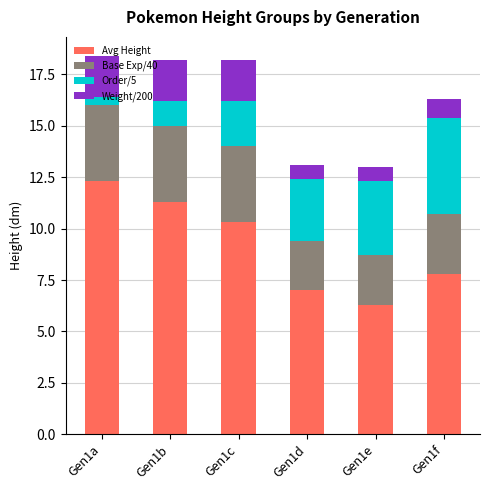

What is the value of the Avg Height bar at the 1st from the left?

12.3